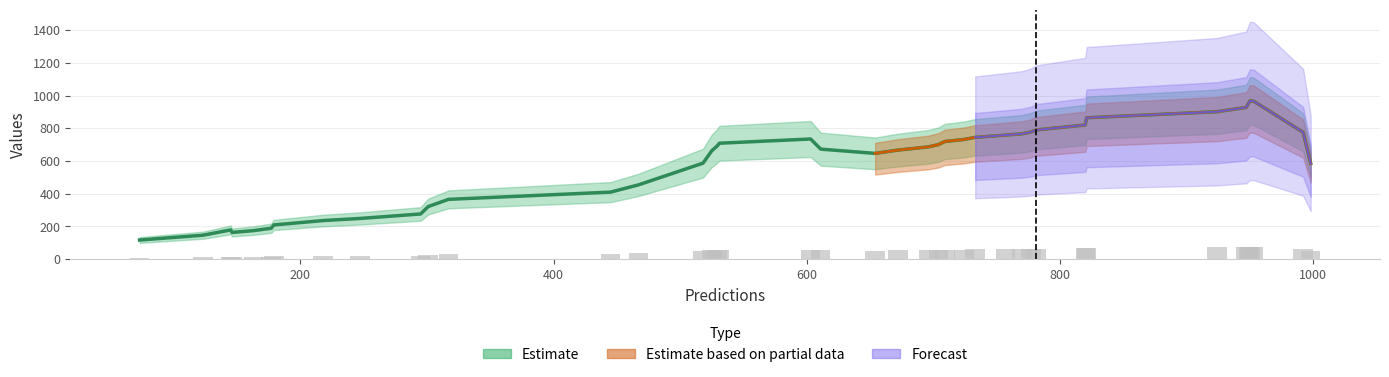

Are the bars grouped side by side (vs. stacked)?

Yes